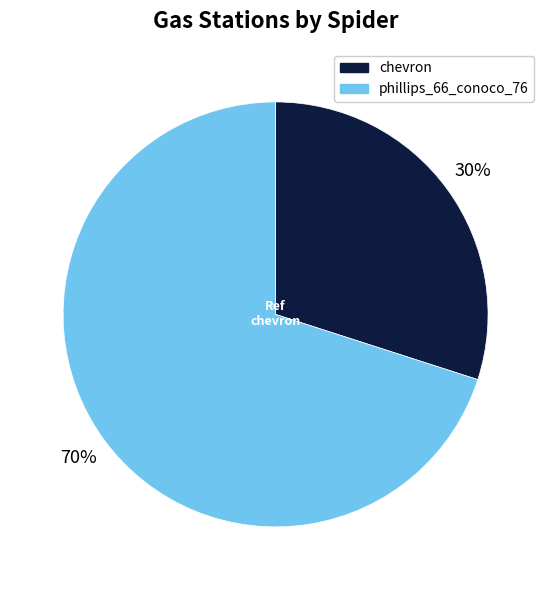

The phillips_66_conoco_76 slice represents 76% of the pie. True or false?

False